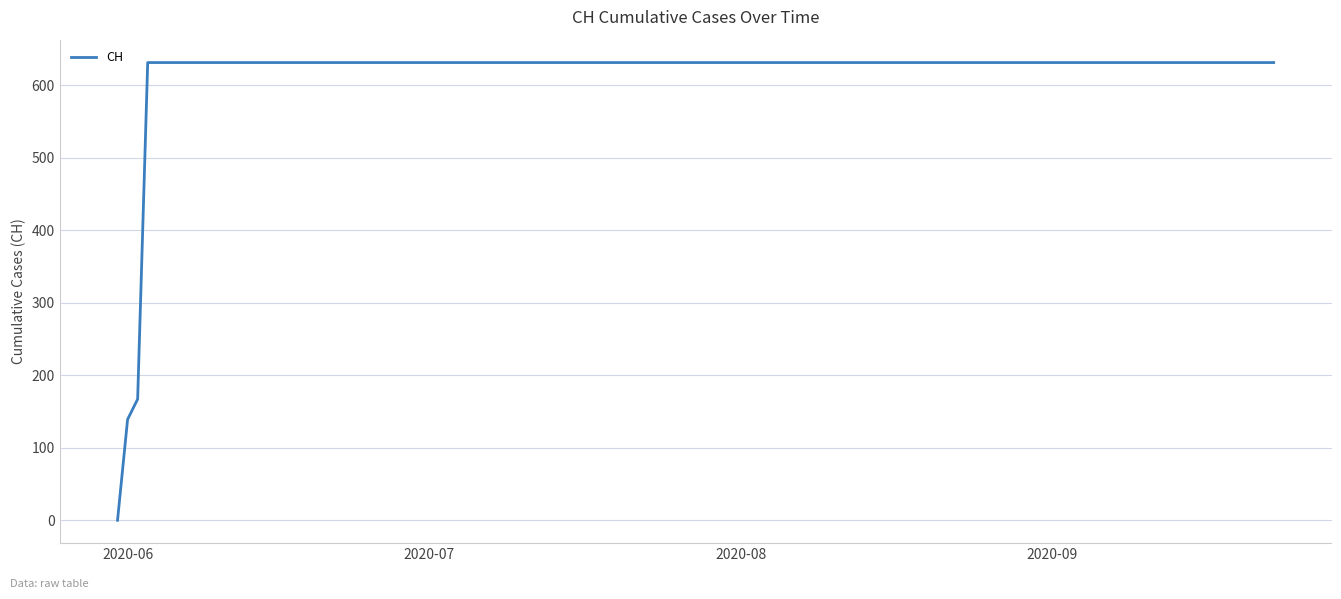

Reading left to right, list all the values displayed in this chart.

0	139	167	631	631	631	631	631	631	631	631	631	631	631	631	631	631	631	631	631